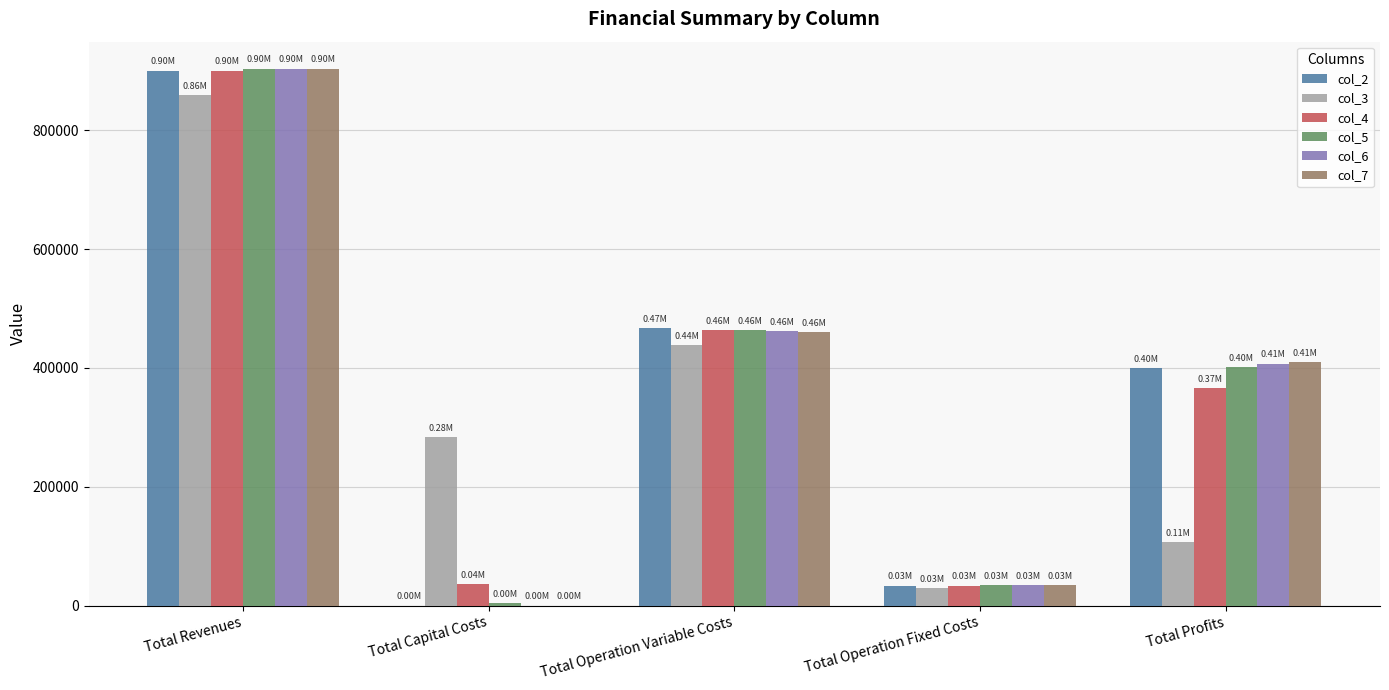

At which category does the chart reach its peak across all series?

Total Revenues